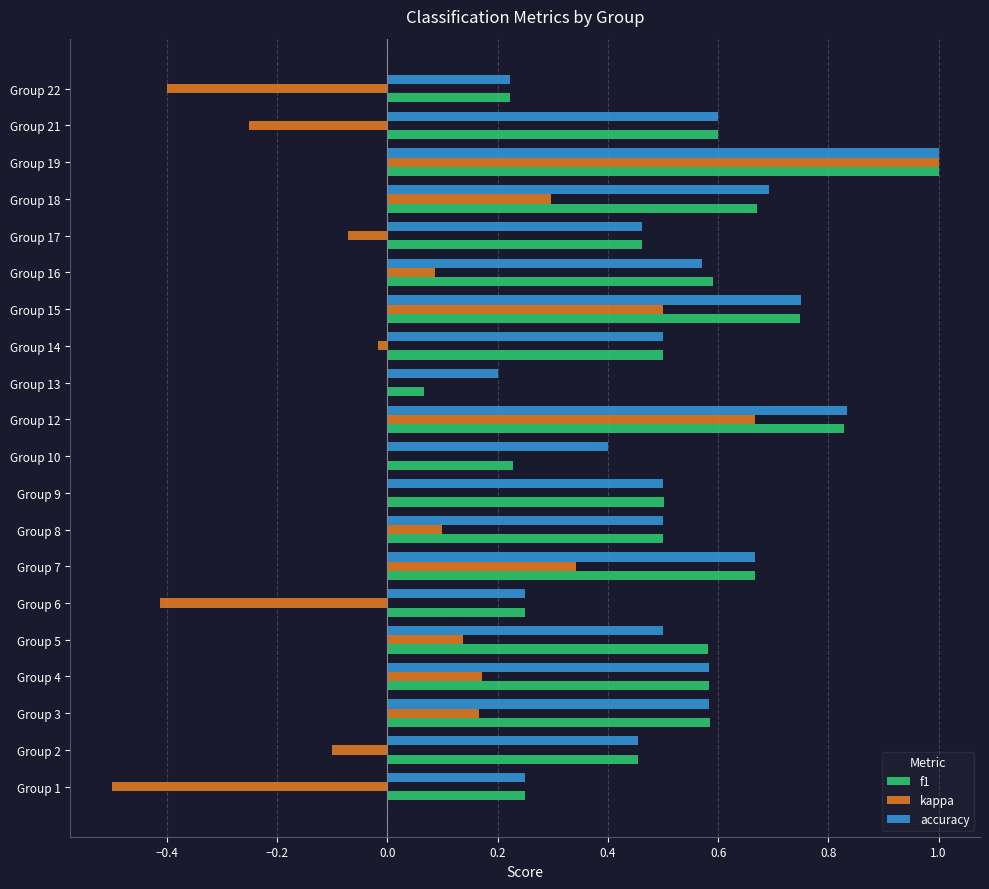

At which category does the chart reach its peak across all series?

Group 19